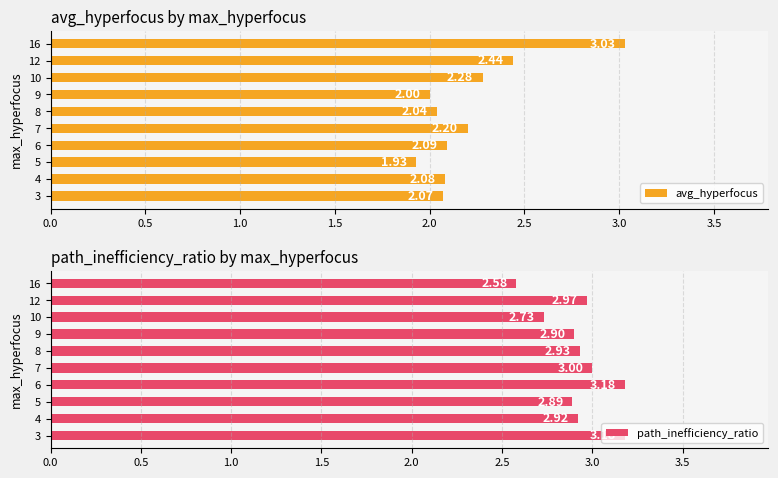

Where is avg_hyperfocus nearest to the value 2?

9